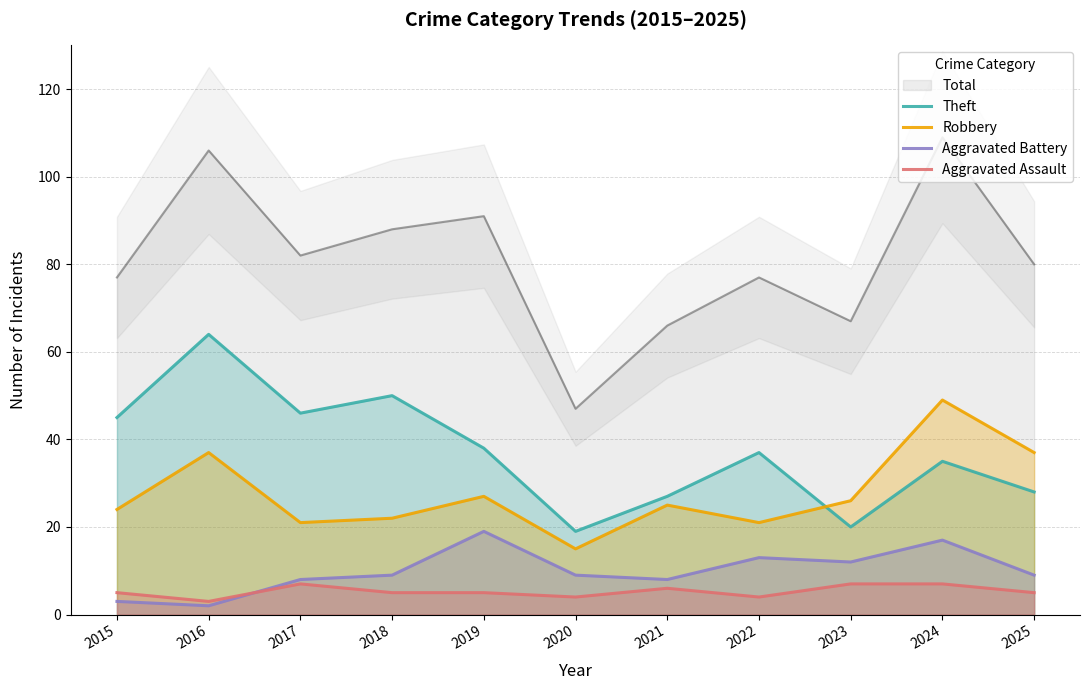

How many lines are shown in the chart?

4